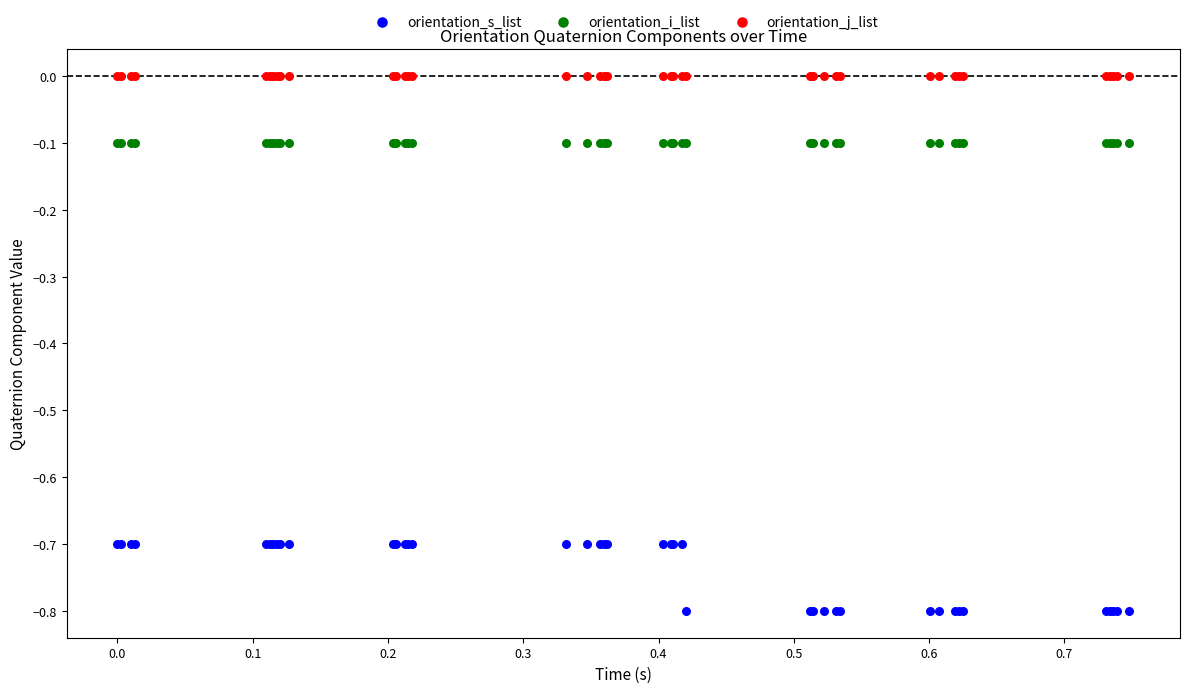

Which series reaches the maximum Y coordinate?

orientation_j_list